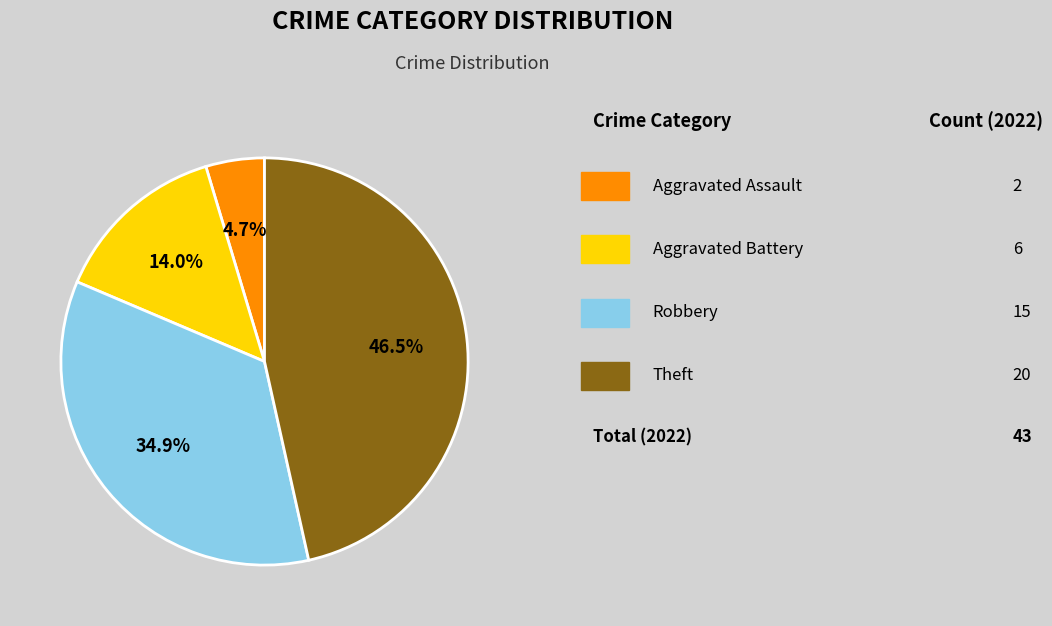

Is there any slice that represents more than half of the pie?

No